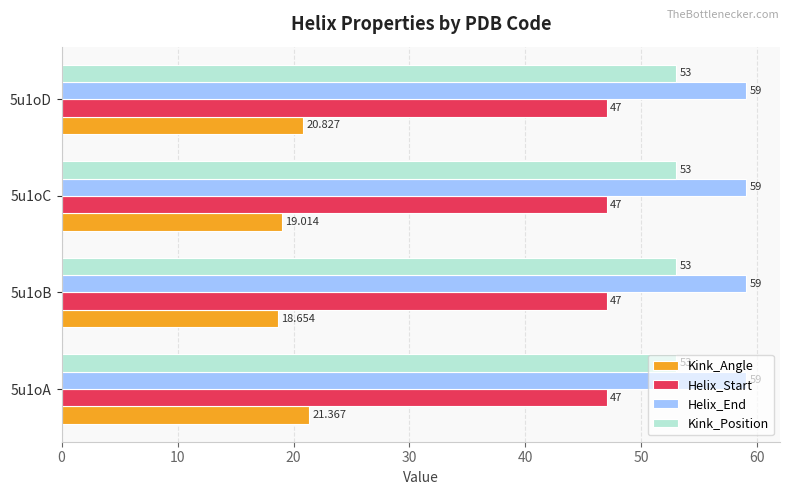

Which series has the largest total across all categories?

Helix_End